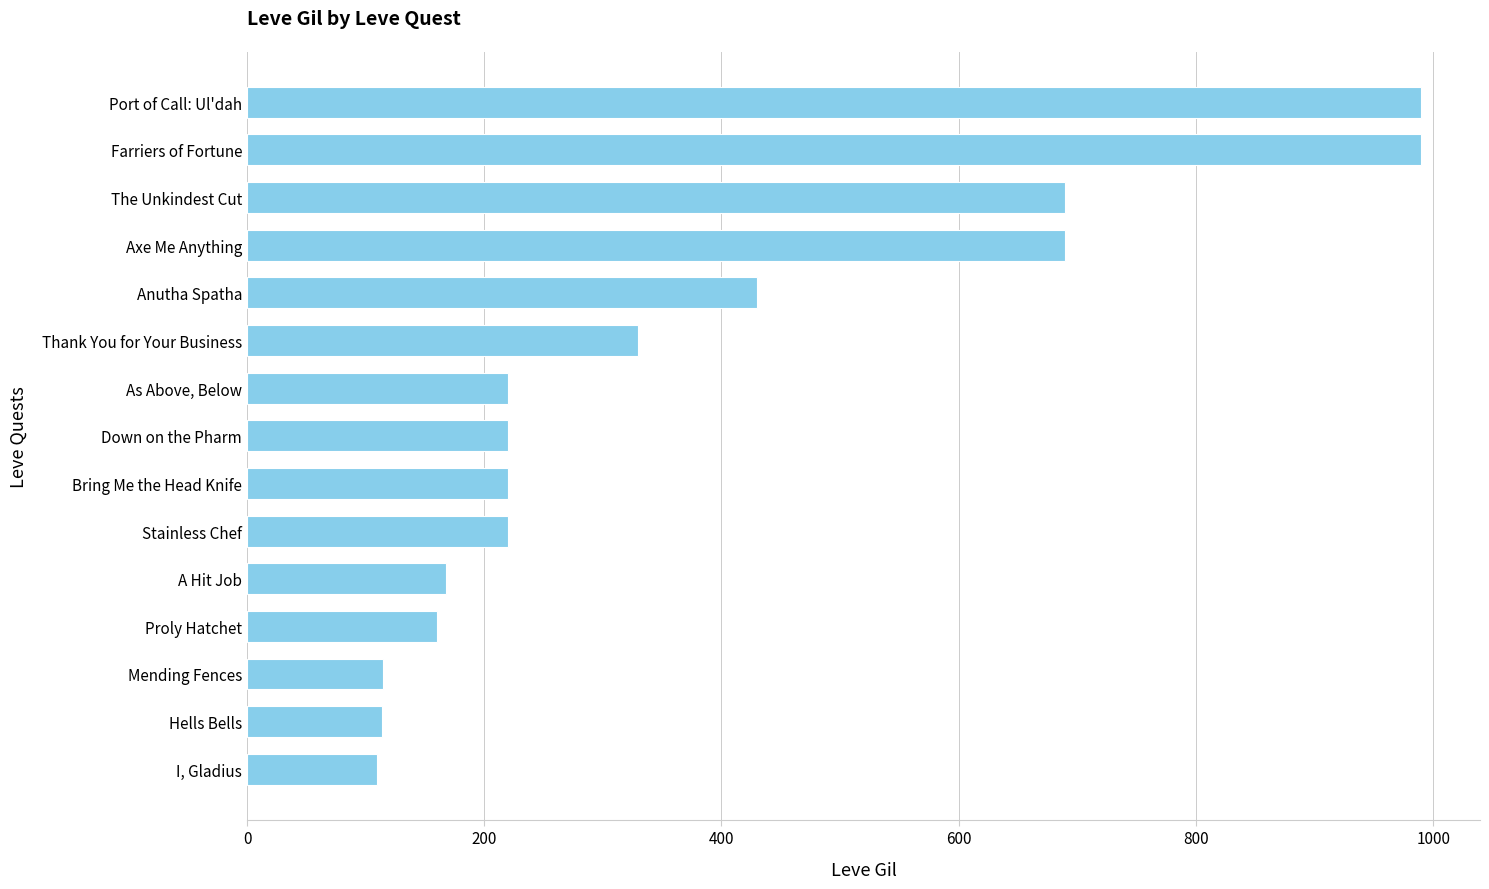

What is the change in value from A Hit Job to Port of Call: Ul'dah?

+822